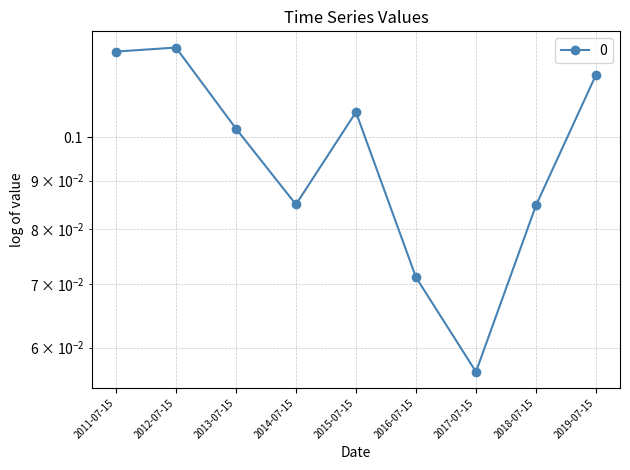

What is the average value?

0.1